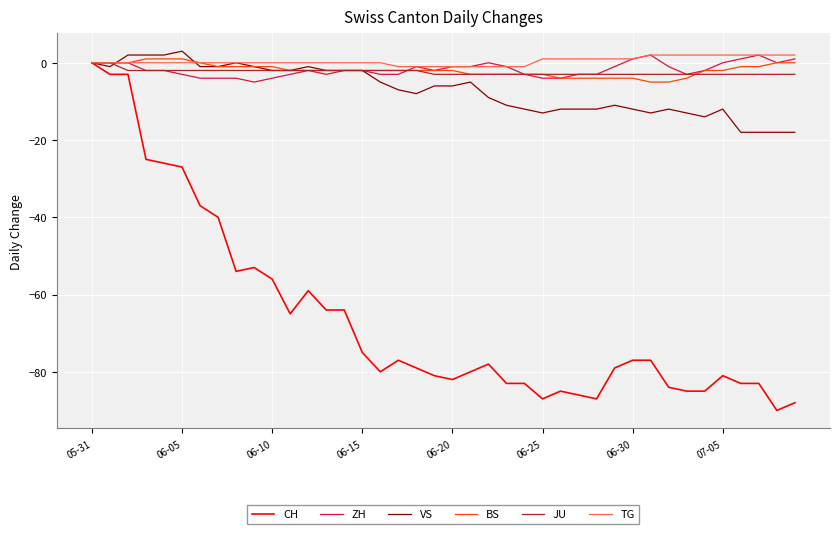

What is the lowest value of the CH series?

-90